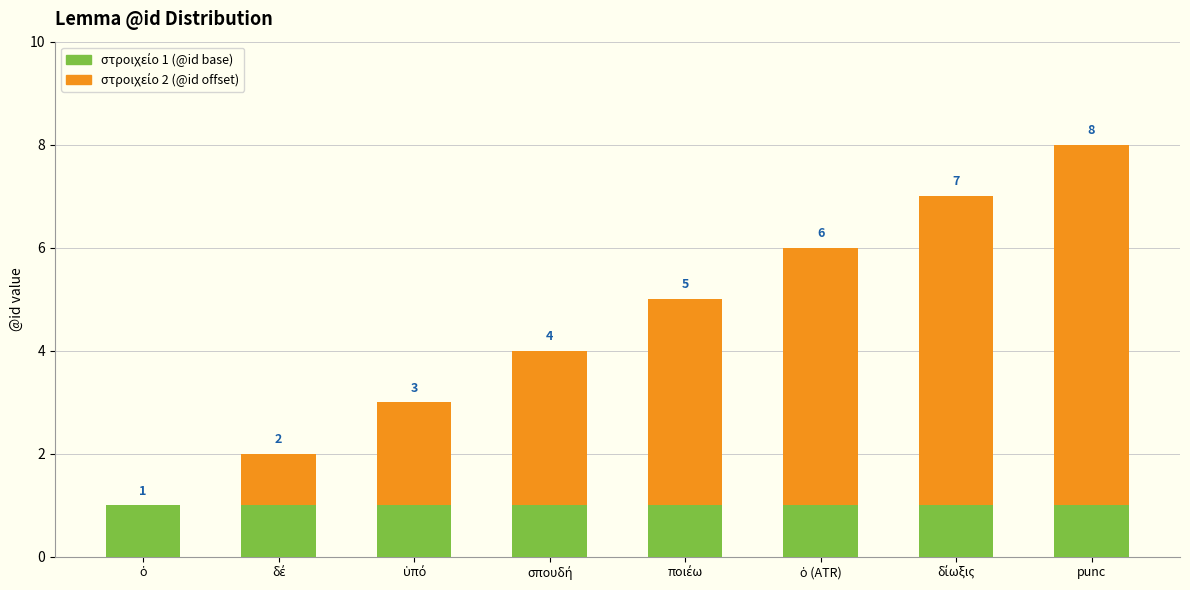

At which category is the sum across all series the highest?

punc